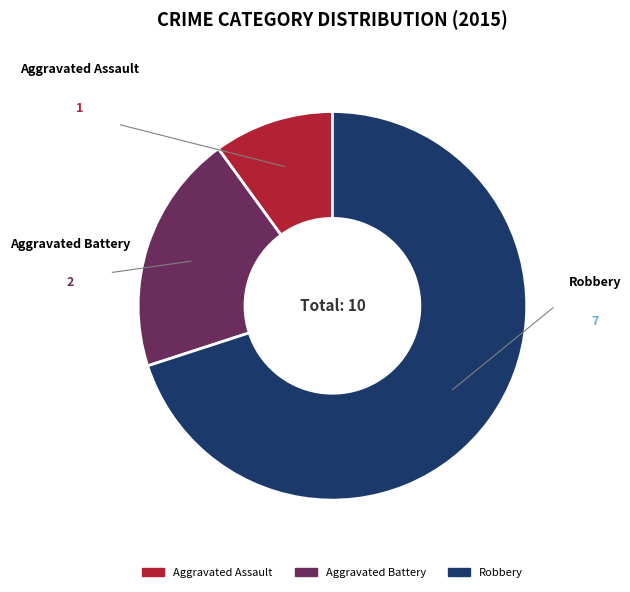

Rank the categories by value from highest to lowest.

Robbery, Aggravated Battery, Aggravated Assault